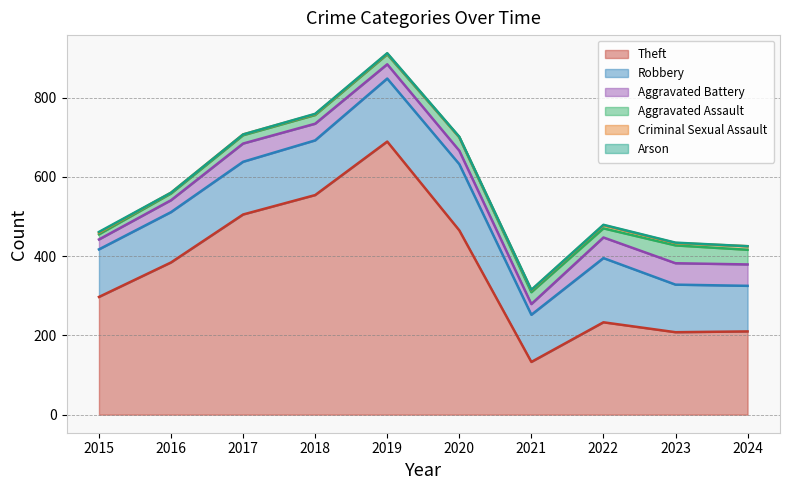

At how many categories does at least one series exceed 84?

10